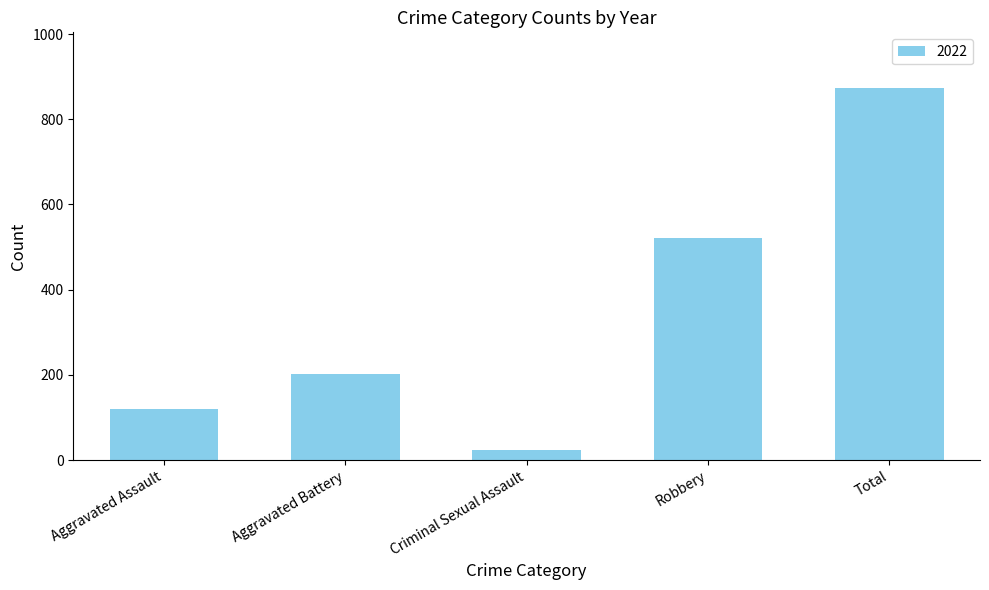

What is the difference between the values at Criminal Sexual Assault and Robbery?

497